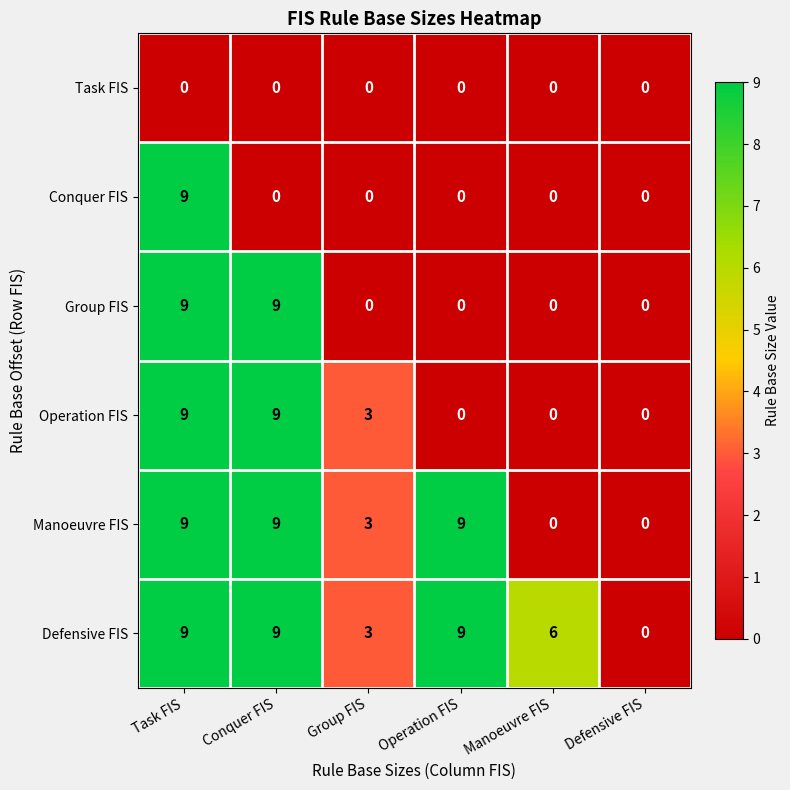

What is the sum of all Group FIS values?

18